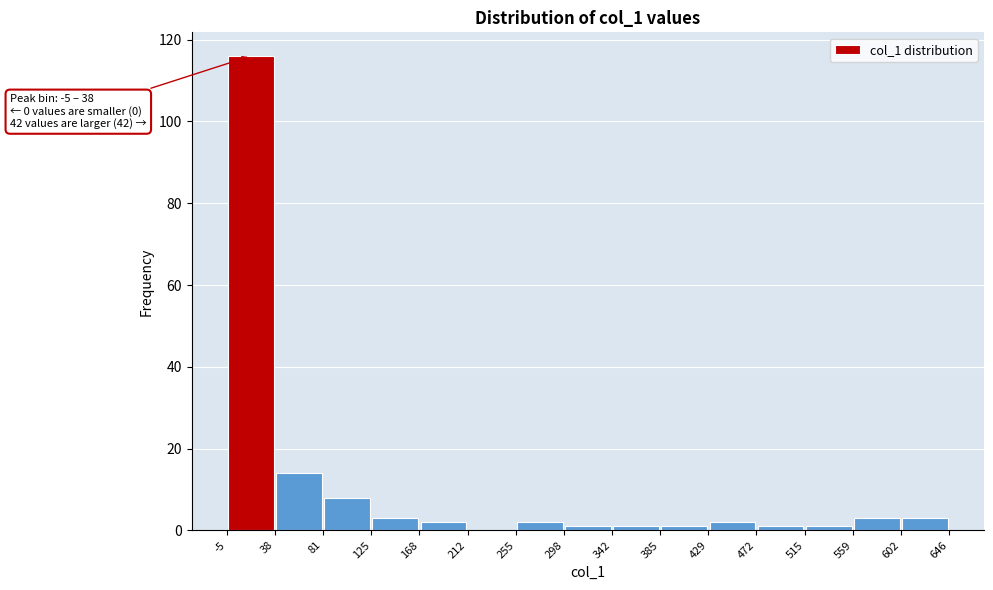

Which range on the x-axis has the tallest bar?

-5 to 38